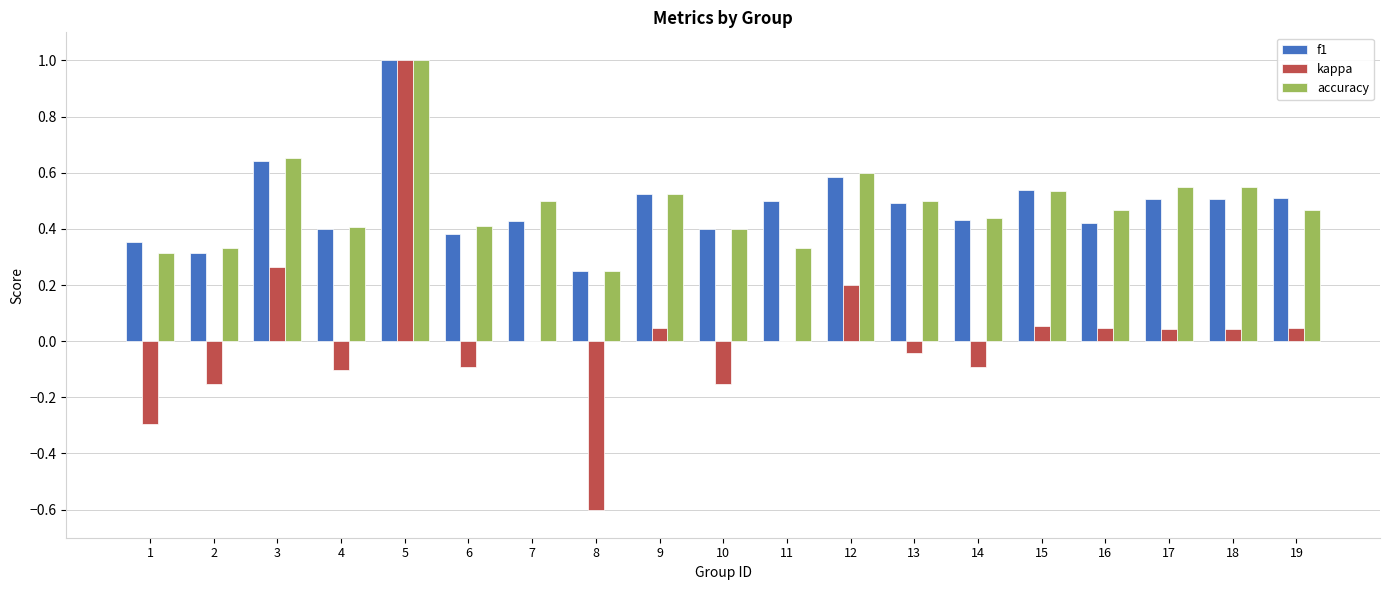

At which label is accuracy closest to 0?

8